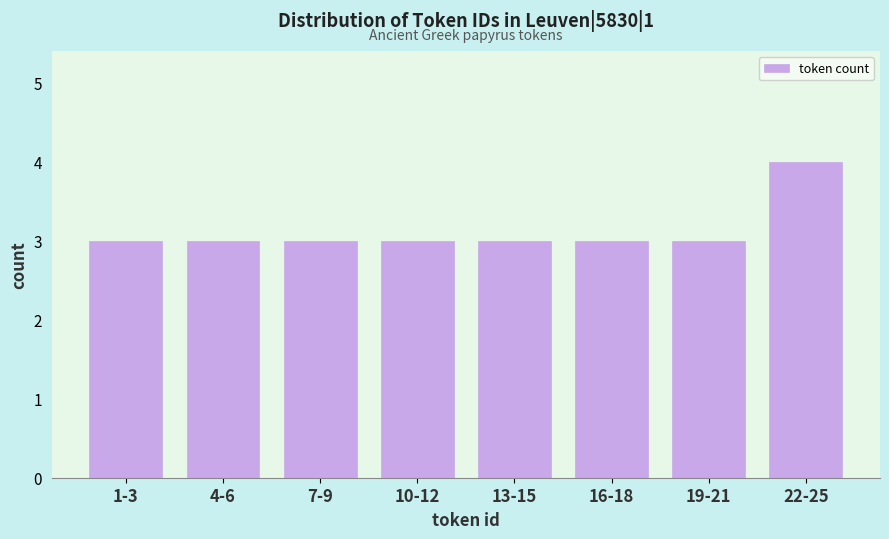

Reading left to right, extract all data points from this chart.

1-3=3	4-6=3	7-9=3	10-12=3	13-15=3	16-18=3	19-21=3	22-25=4